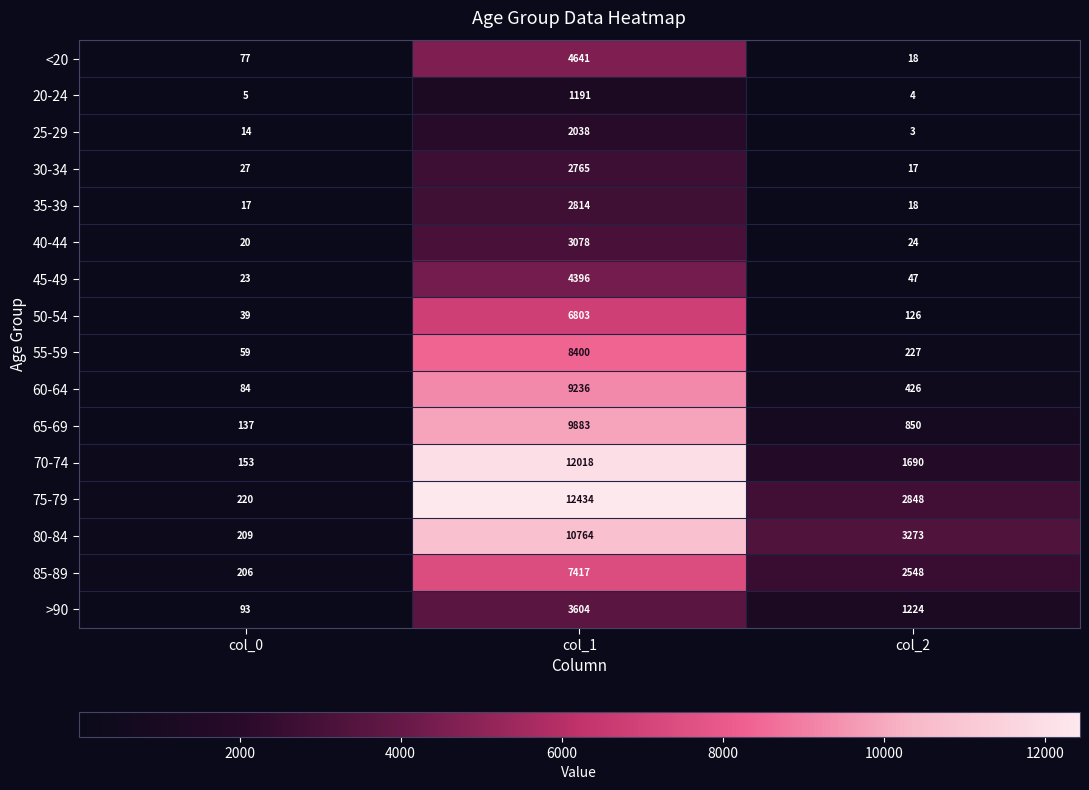

Rank the categories by 40-44 value from highest to lowest.

col_1, col_2, col_0